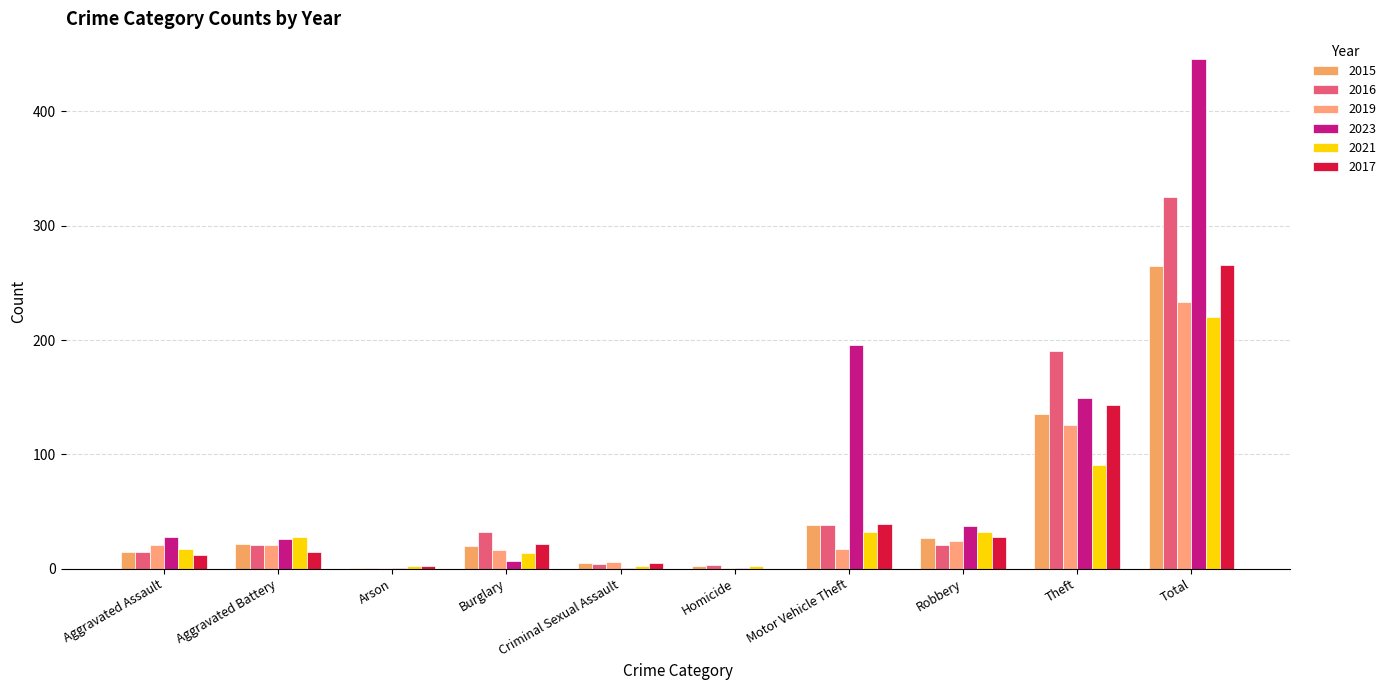

Which series has the widest spread of values?

2023